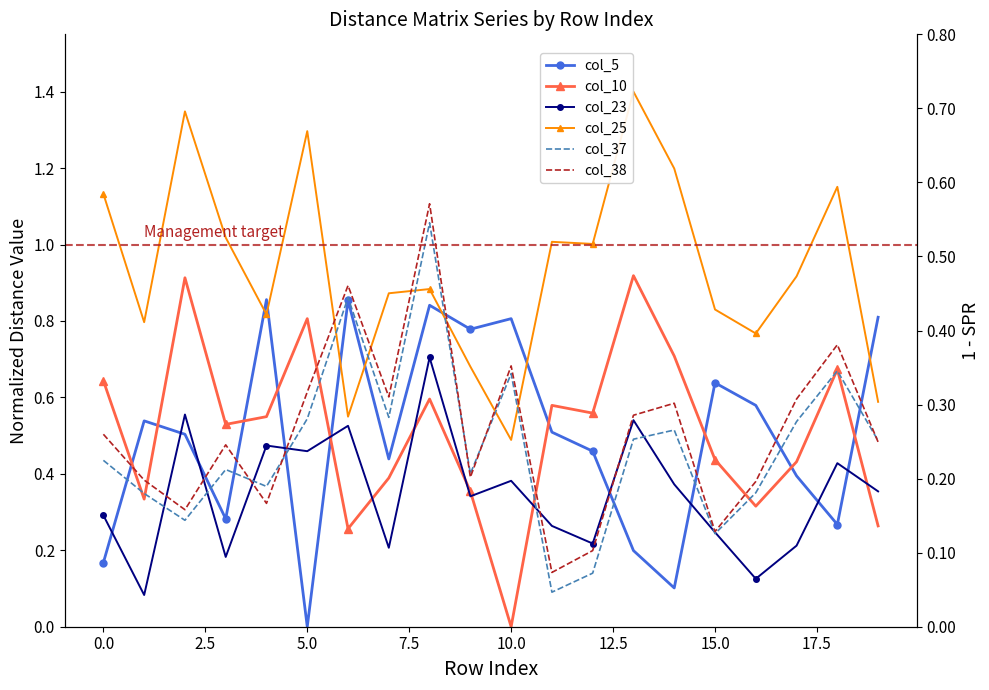

True or false: col_5 has a value of 0.4 at 0.0.

False